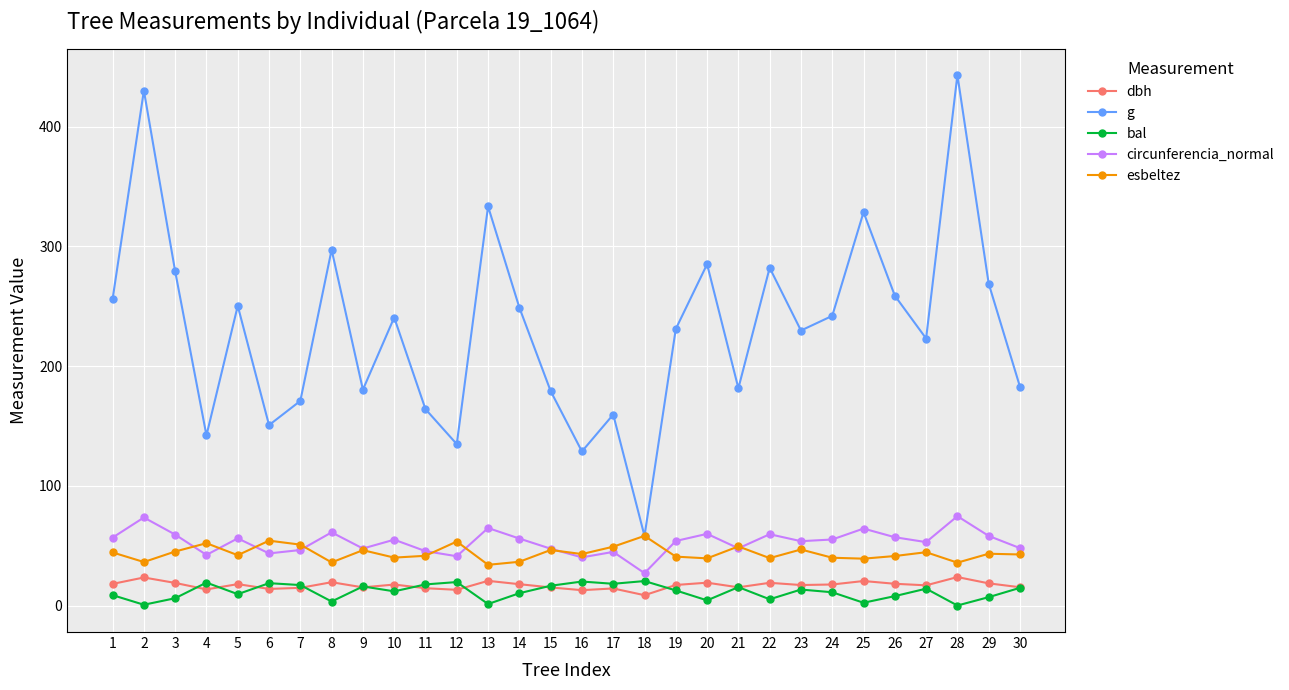

What is the minimum value for circunferencia_normal?

27.0